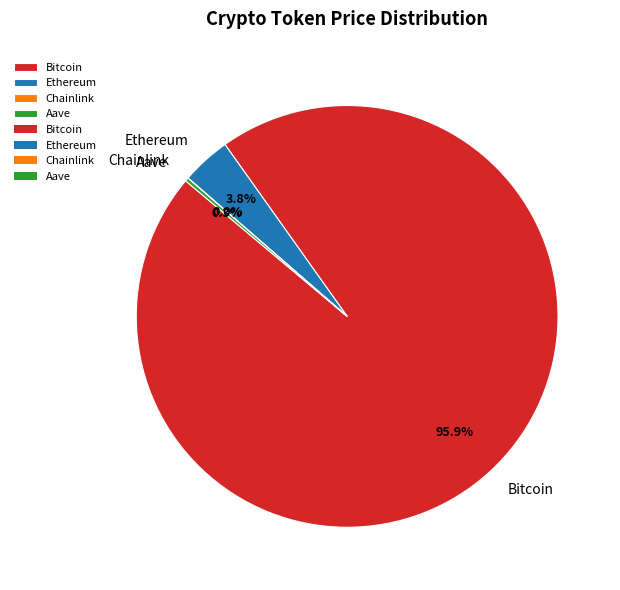

Which category has the biggest portion of the pie?

Bitcoin